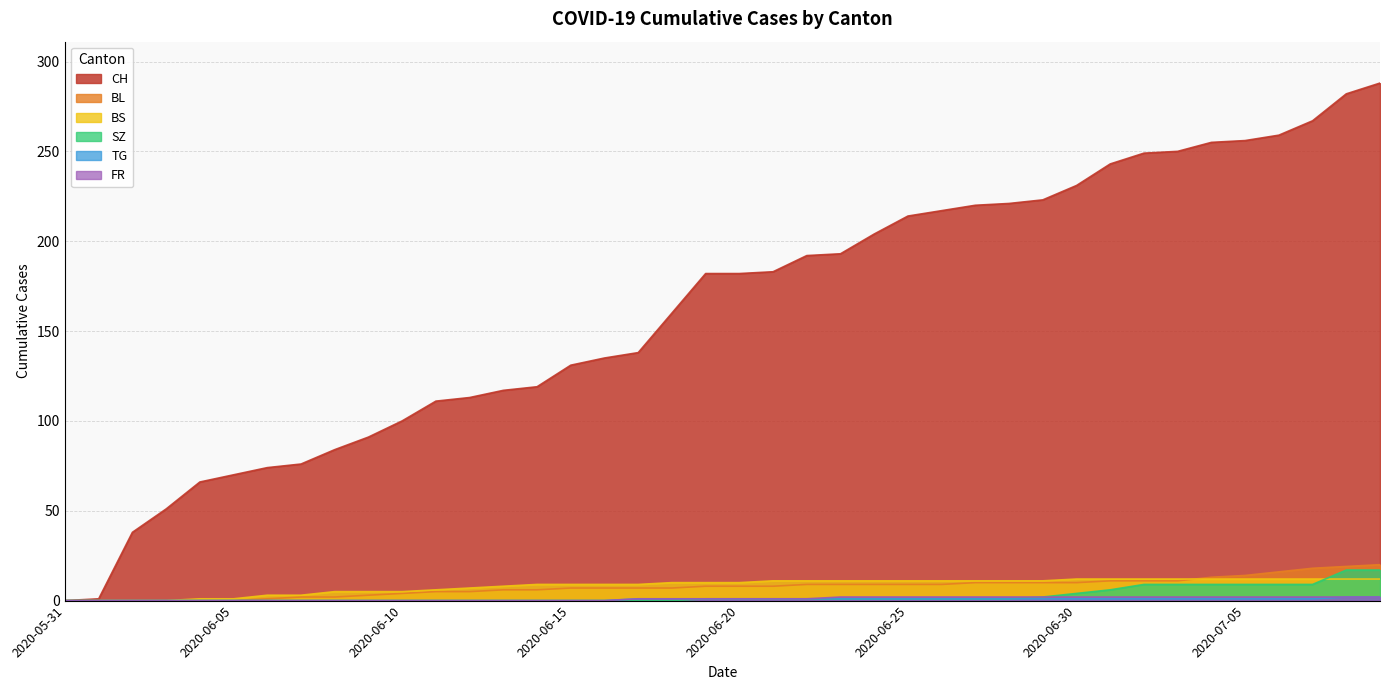

The BL series shows 0 at 2020-06-04. True or false?

True